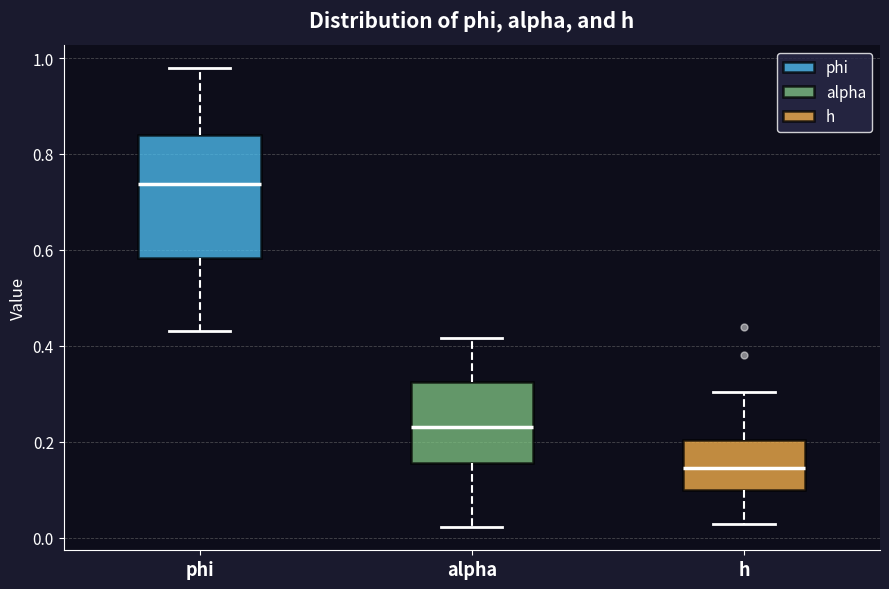

Reading left to right, read every box against the y-axis: the position of its median line, the range the box covers, and the ends of its whiskers. The values are not printed on the chart, so give them approximately, as read against the axis.

phi: median 0.74, box 0.58 to 0.84, whiskers 0.44 to 0.98
alpha: median 0.22, box 0.16 to 0.32, whiskers 0.02 to 0.42
h: median 0.14, box 0.10 to 0.20, whiskers 0.02 to 0.30